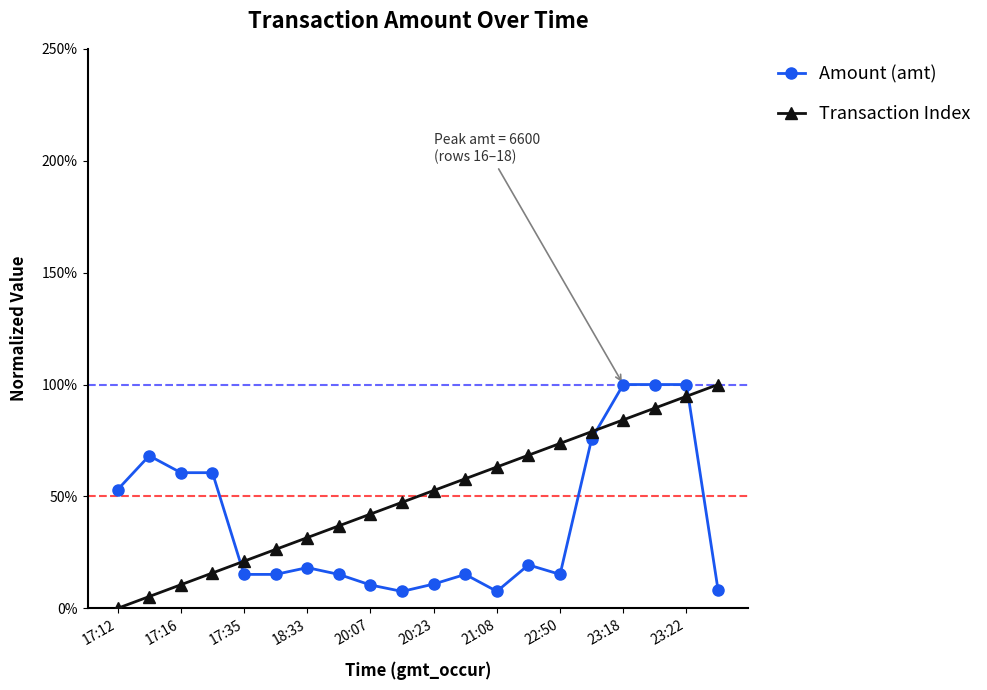

Which series has the largest total across all categories?

Transaction Index